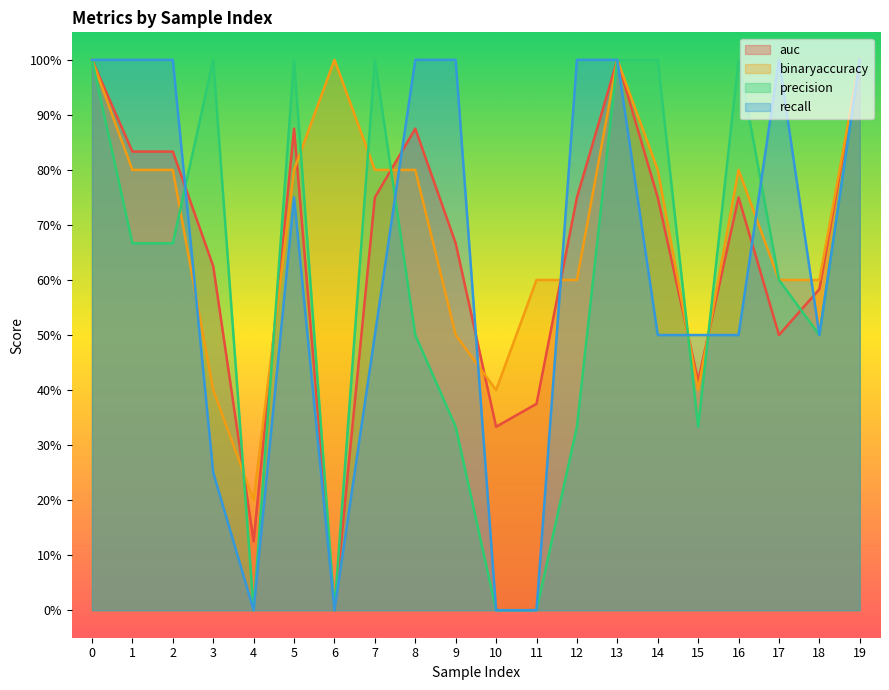

Which series has the largest range (max minus min)?

auc